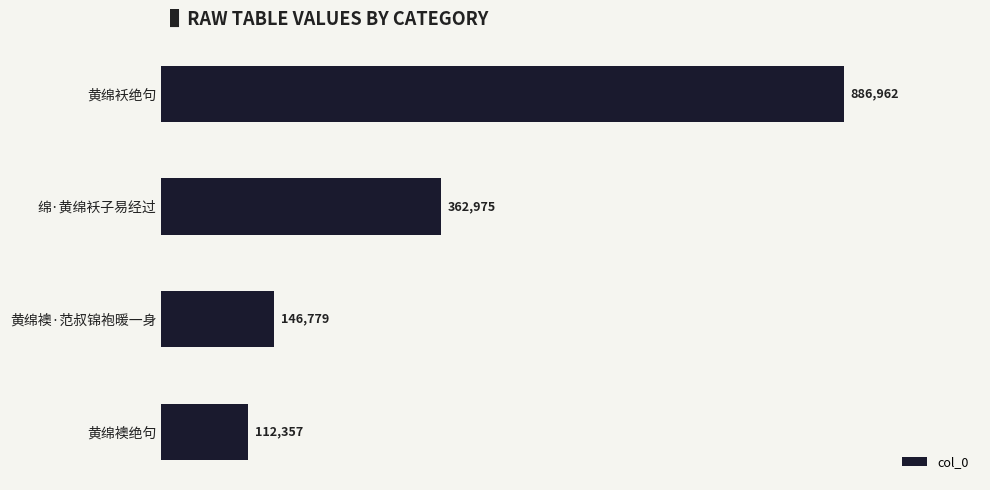

Does the chart contain any negative values?

No